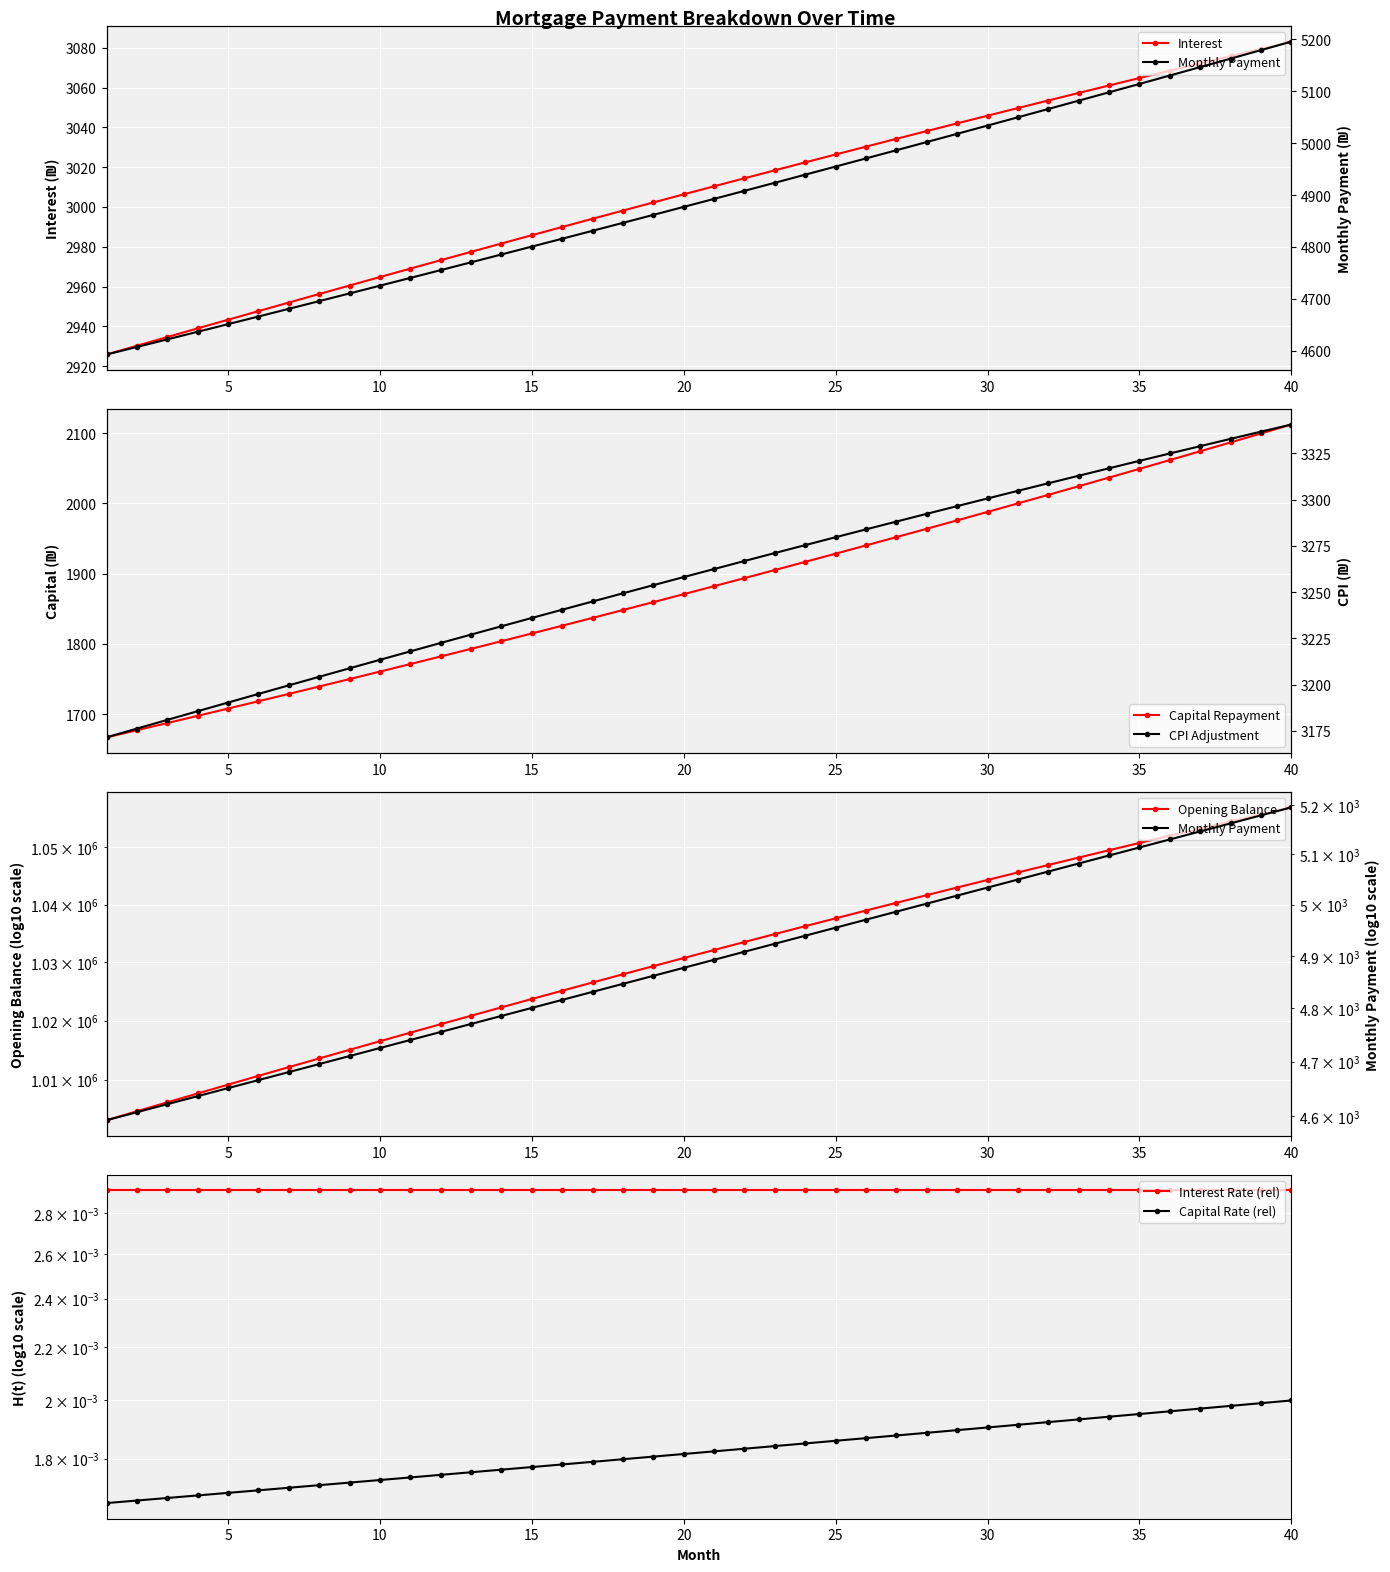

True or false: Interest has a value of 4716.3 at 35.

False